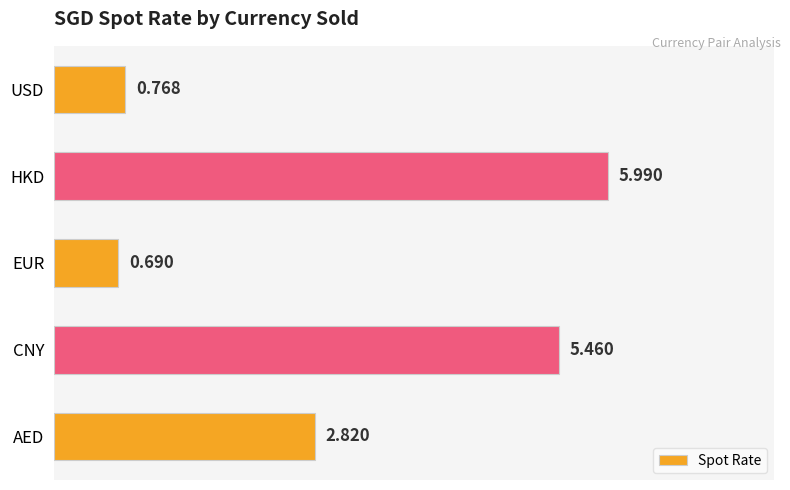

What is the label of the 4th bar from the top?

CNY